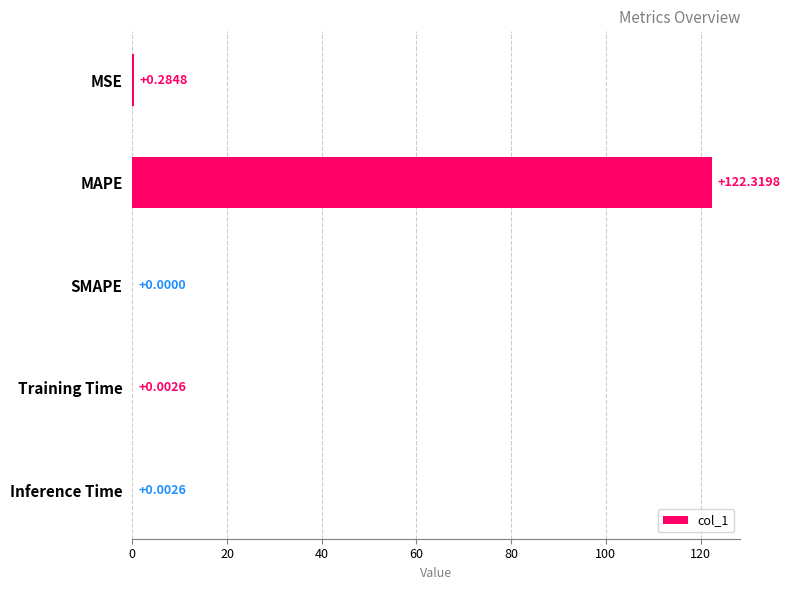

Which label corresponds to the largest value in the chart?

MAPE